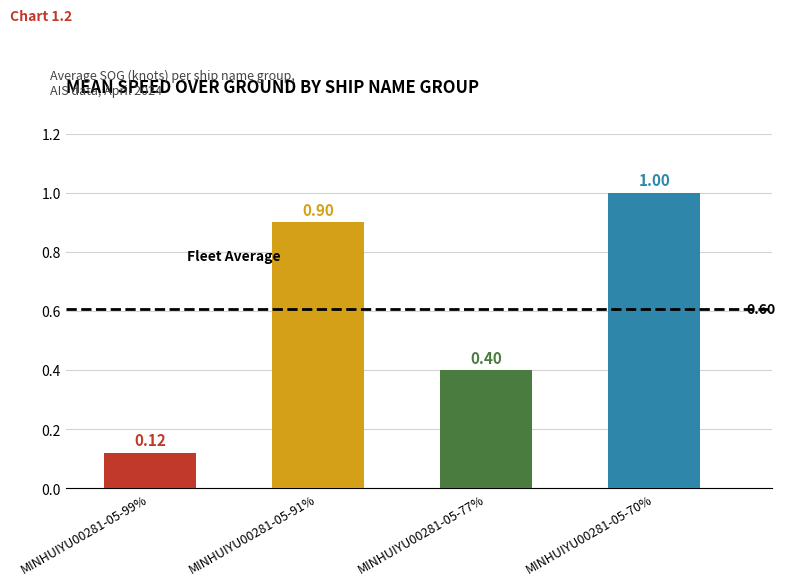

What is the change in value from MINHUIYU00281-05-77% to MINHUIYU00281-05-70%?

+0.6